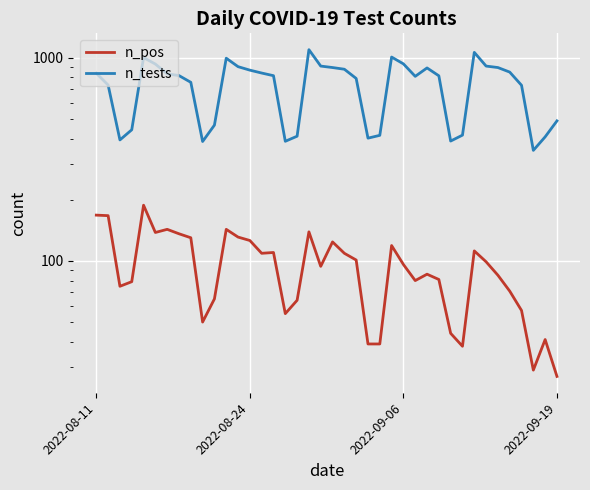

What is the sum of the n_tests values at 28 and 25?

1899